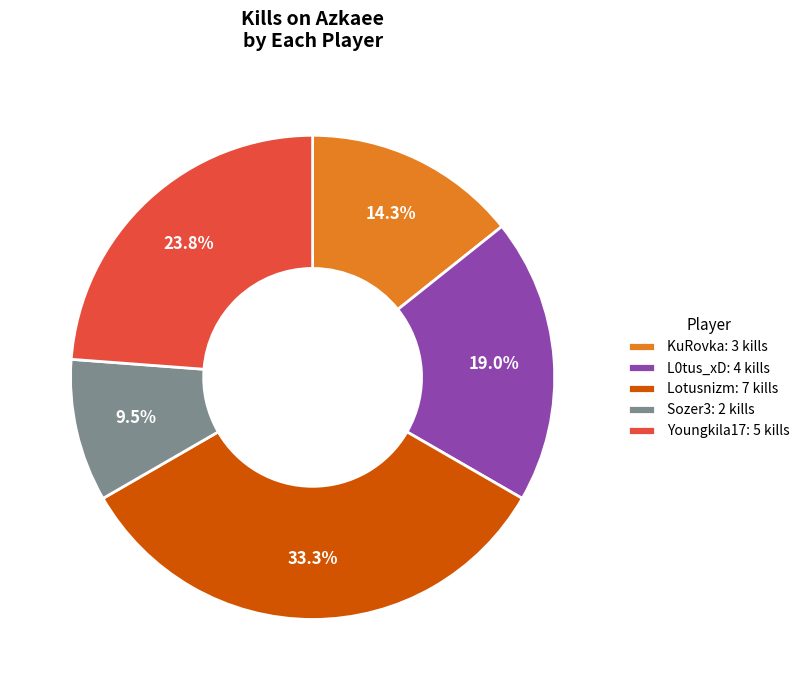

Does Sozer3: 2 kills account for over 50% of the chart?

No